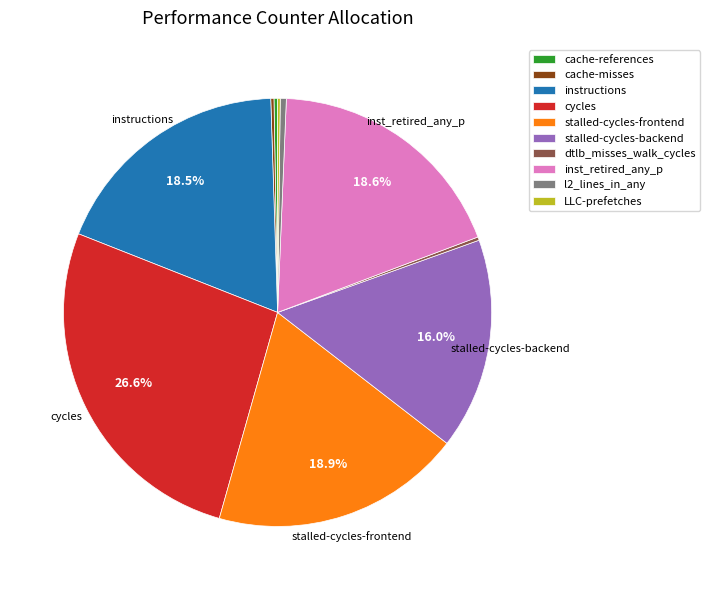

What percentage is NOT represented by stalled-cycles-backend?

84.0%